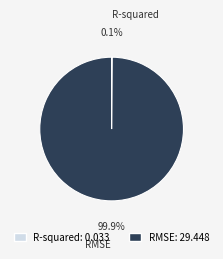

What portion of the pie excludes RMSE?

0.1%